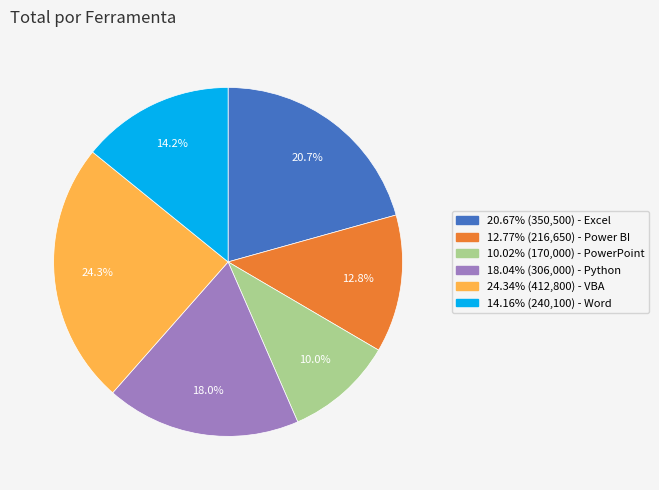

What is the total percentage of 10.02% (170,000) - PowerPoint and 12.77% (216,650) - Power BI?

22.8%